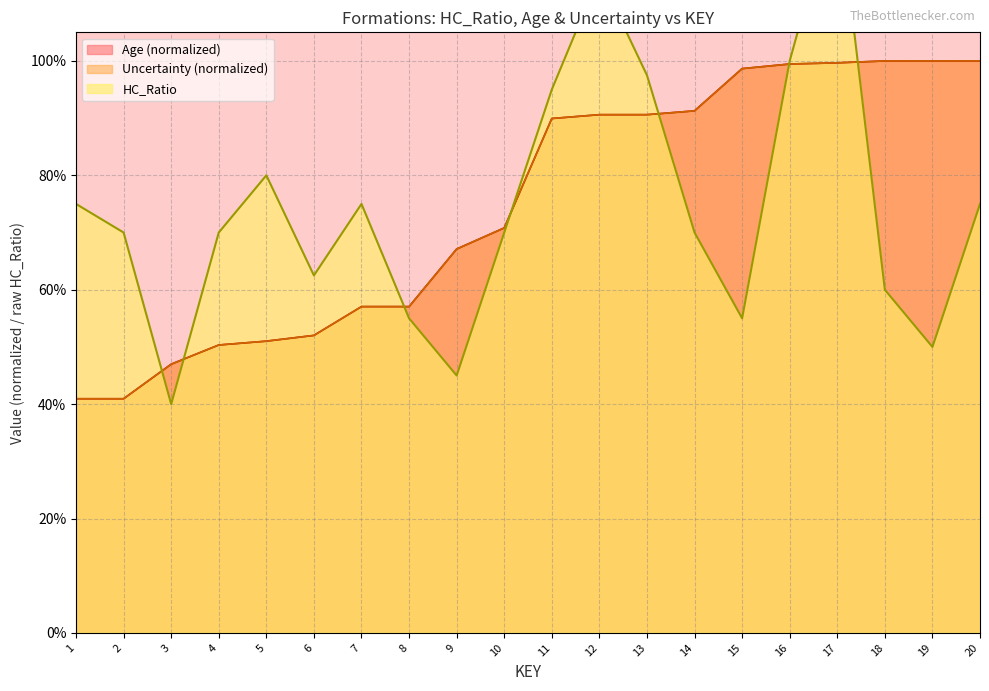

What is the sum of all HC_Ratio values?

14.9